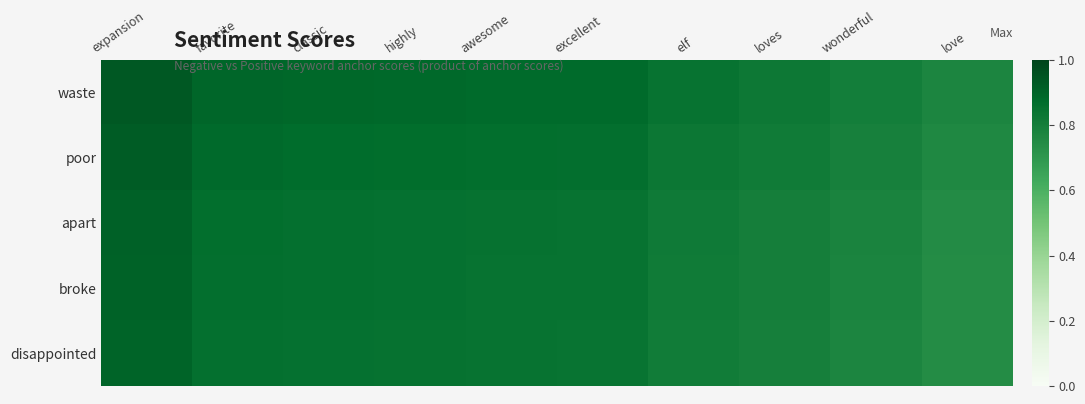

What is the total value across all series at love?

3.8